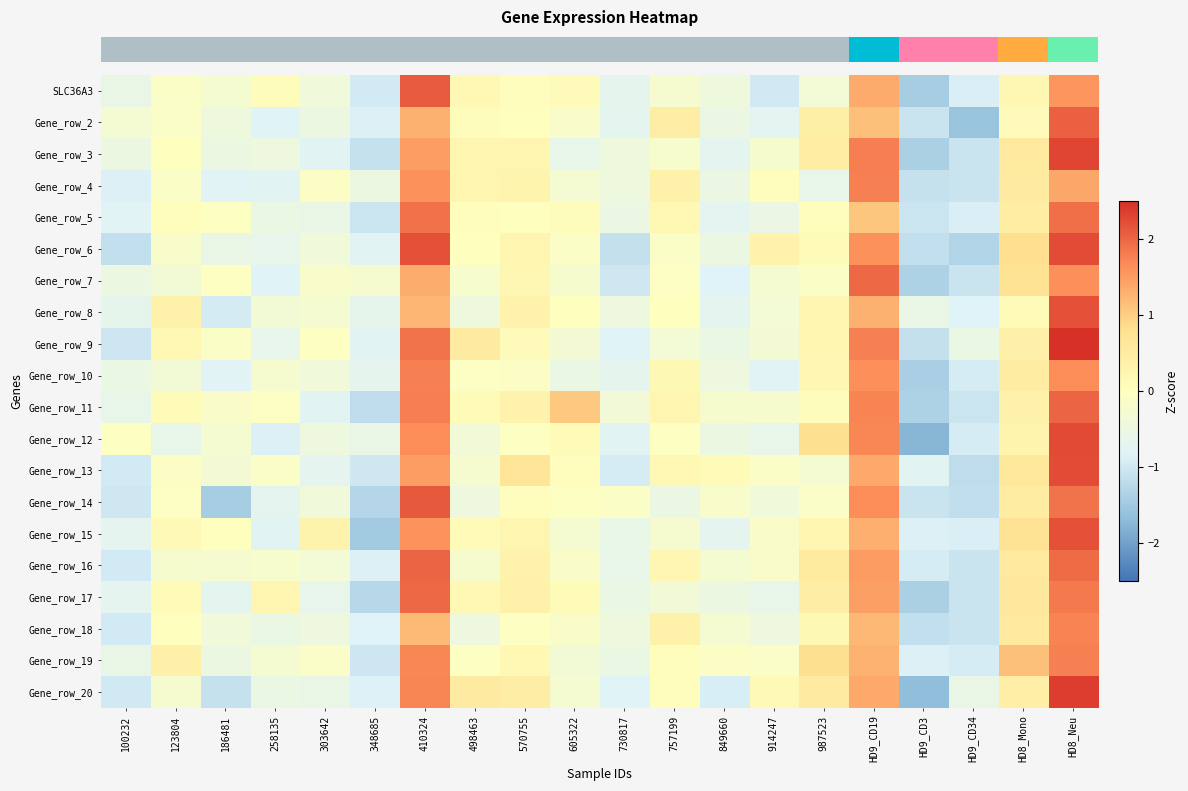

Between 987523 and HD9_CD19, which is larger?

HD9_CD19